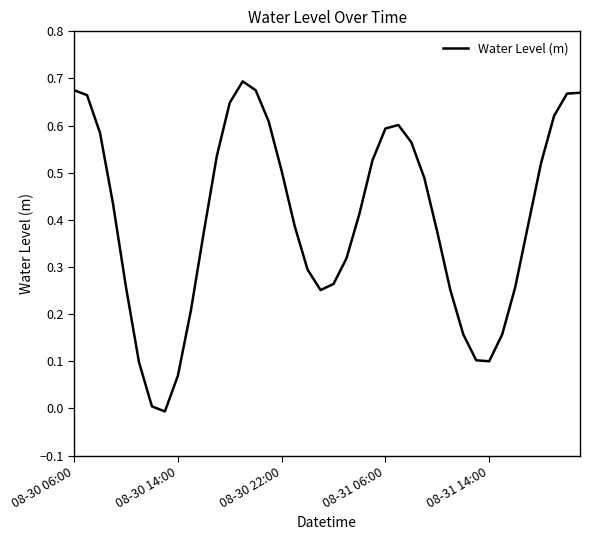

True or false: the data shows 1.1 at 08-30 06:00.

False